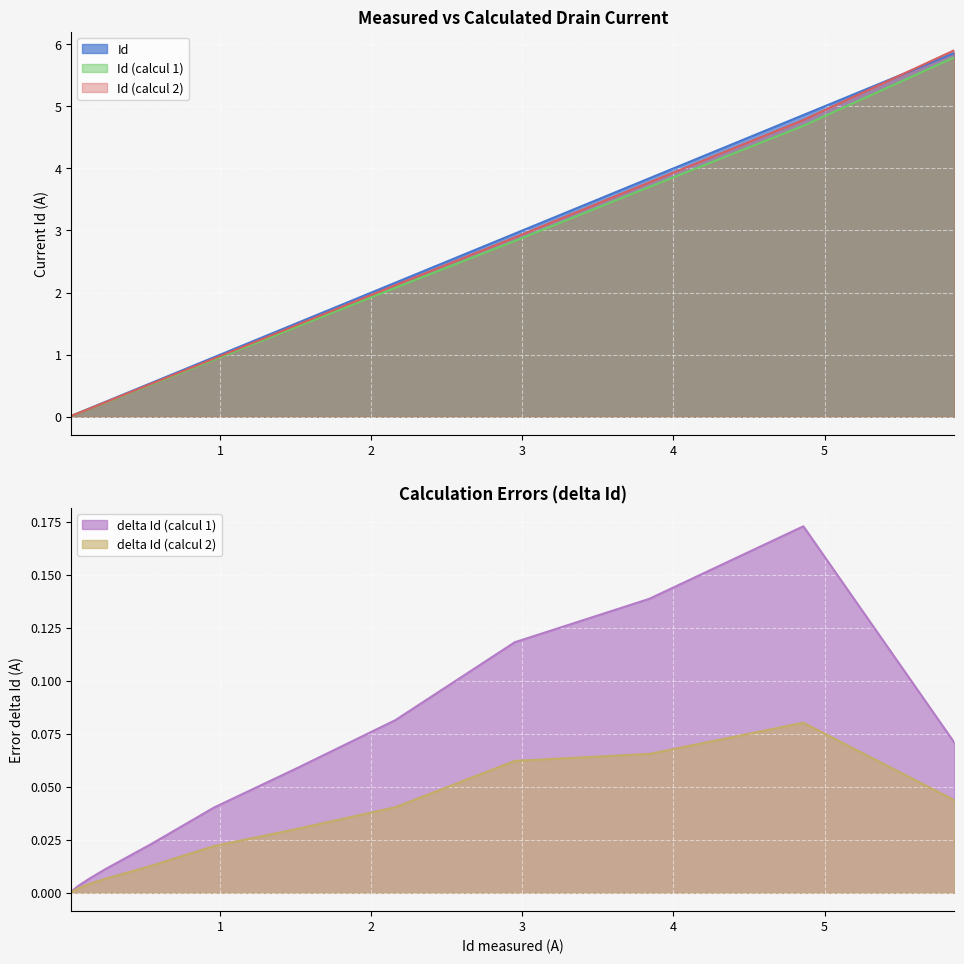

How many lines are shown in the chart?

5